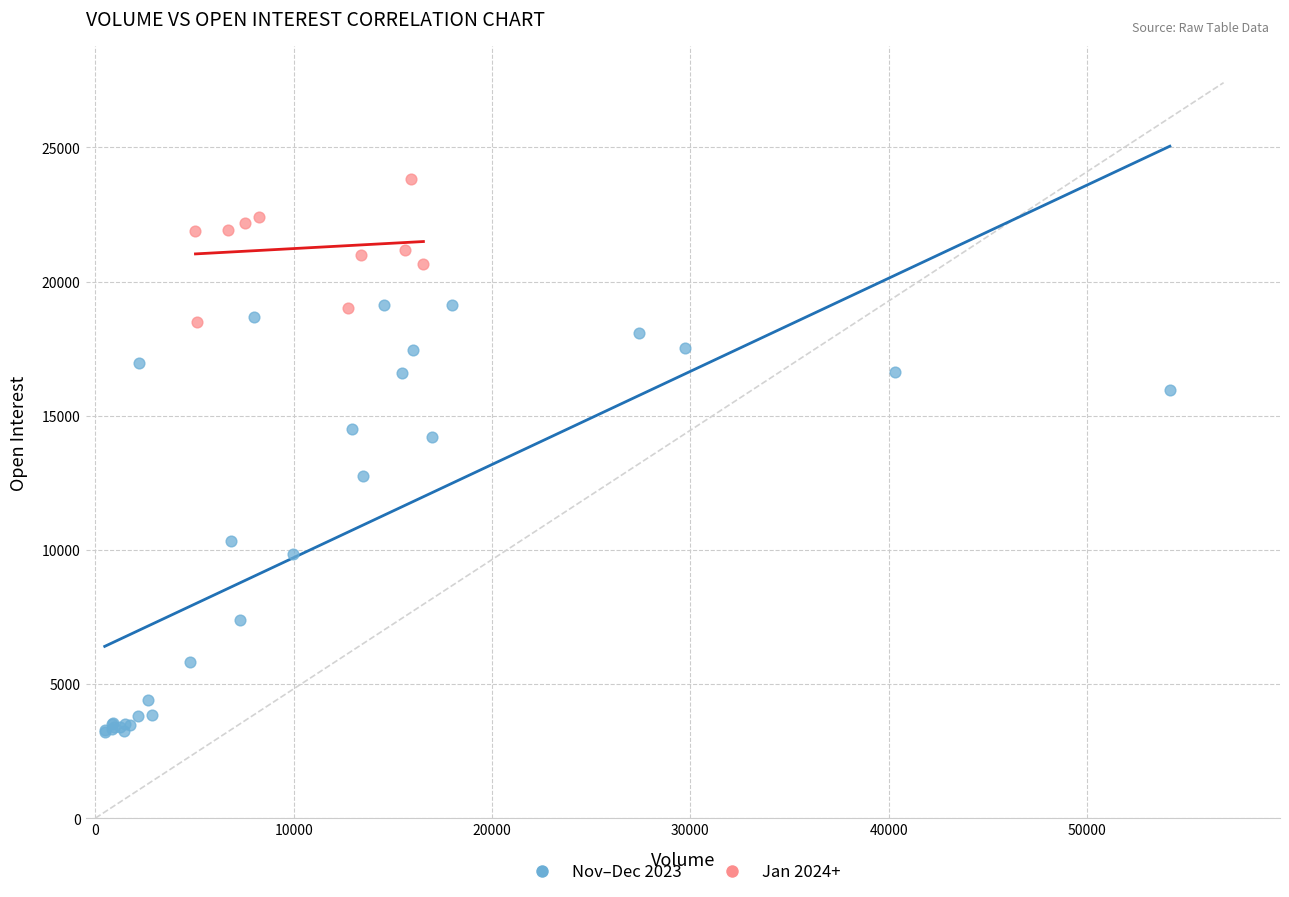

Which series contains the highest Y value?

Jan 2024+